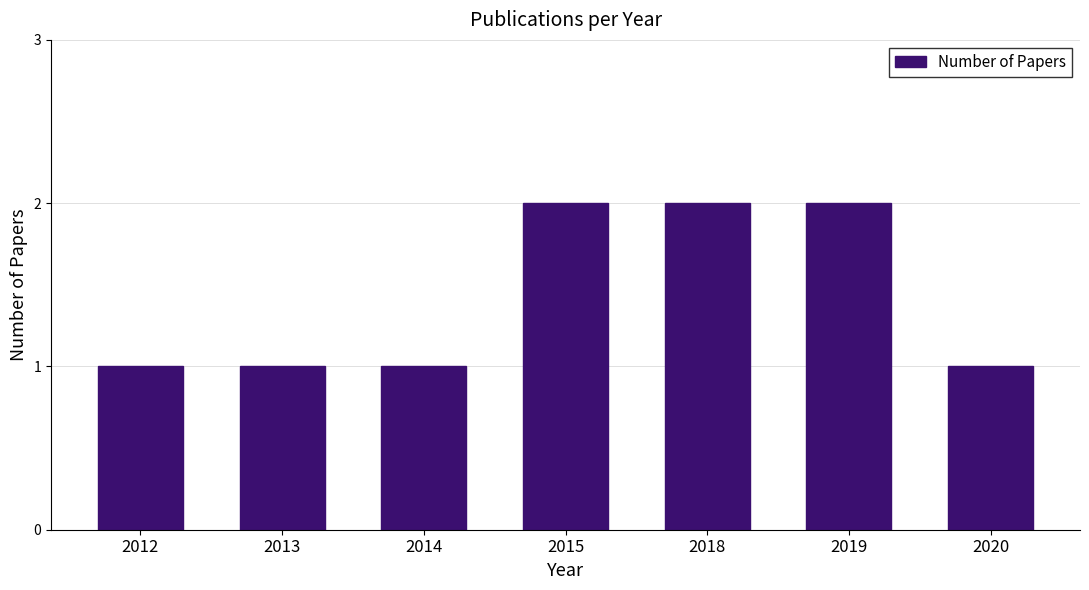

Are the bars grouped side by side (vs. stacked)?

No